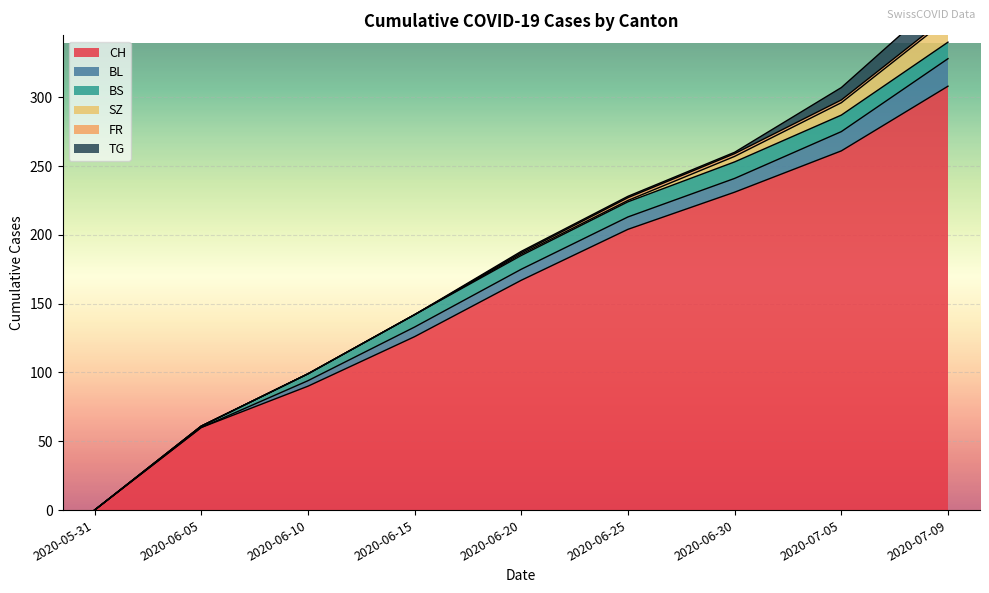

What is the label of the 2nd point from the left?

2020-06-05